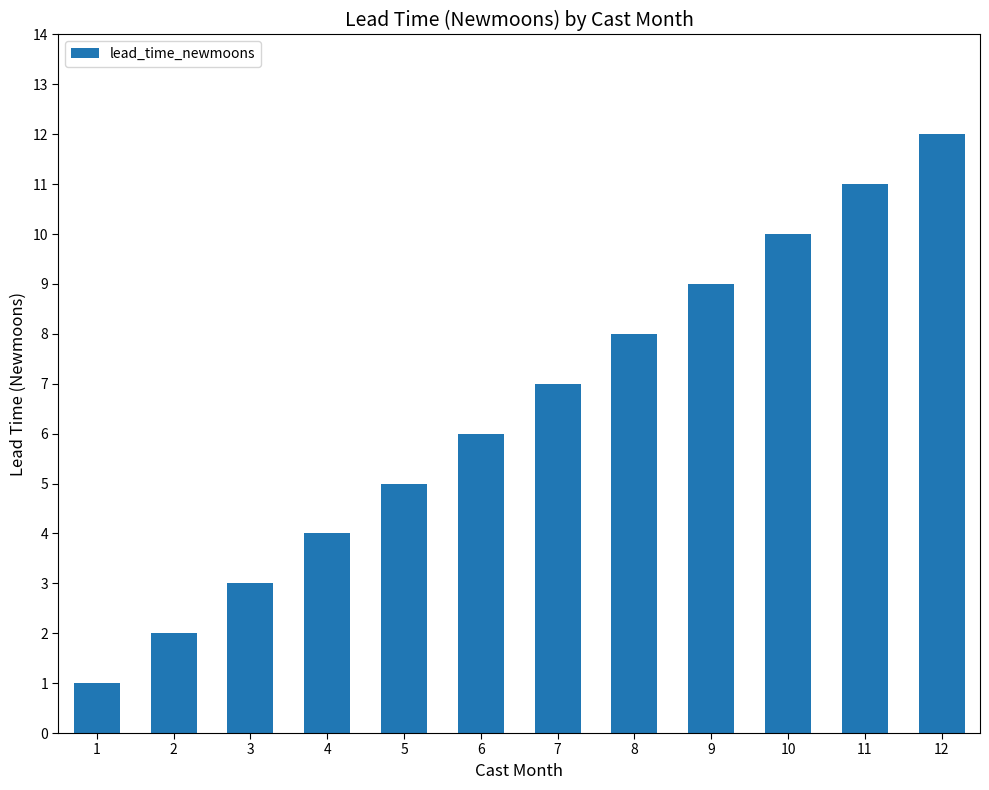

What is the value of the 1st bar from the left?

1